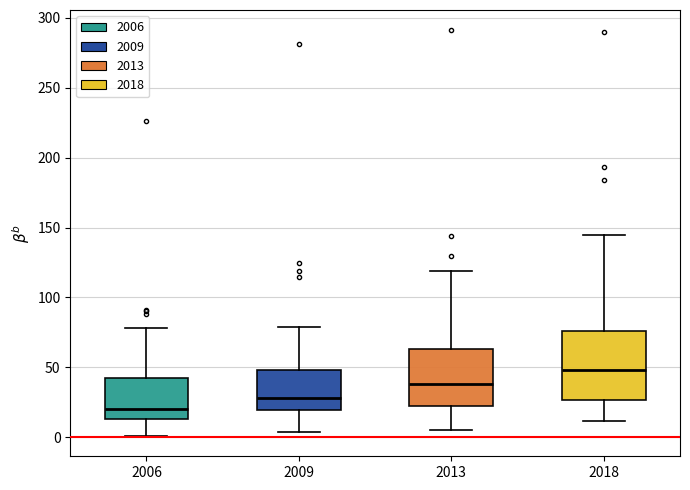

Where does the median line of the box at x = 2013 sit on the y-axis? The values are not printed on the chart, so give them approximately, as read against the axis.

40